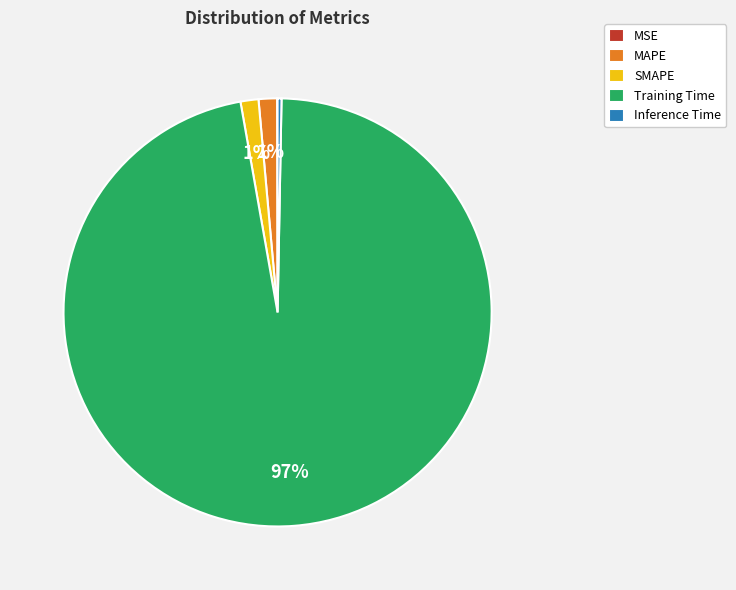

The Inference Time slice represents 0% of the pie. True or false?

True